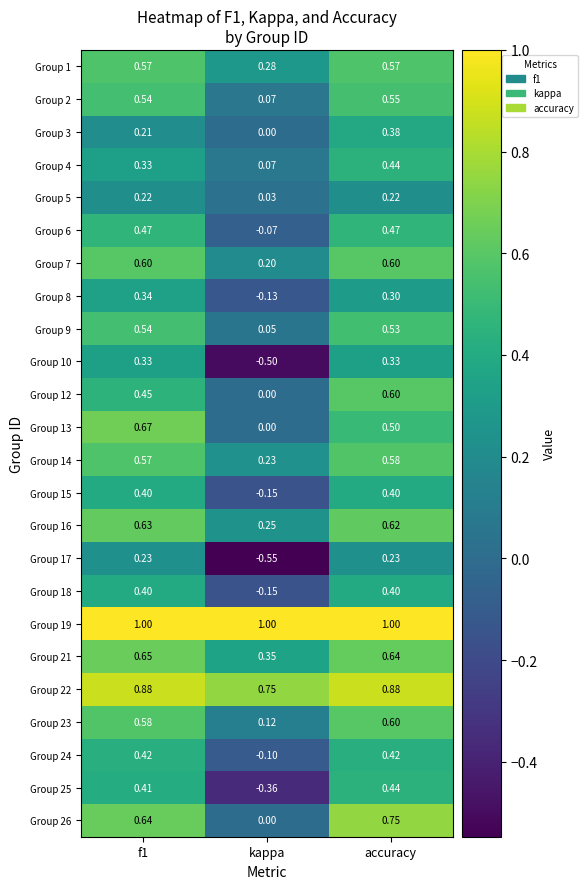

At which label does Group 9 reach its minimum?

kappa